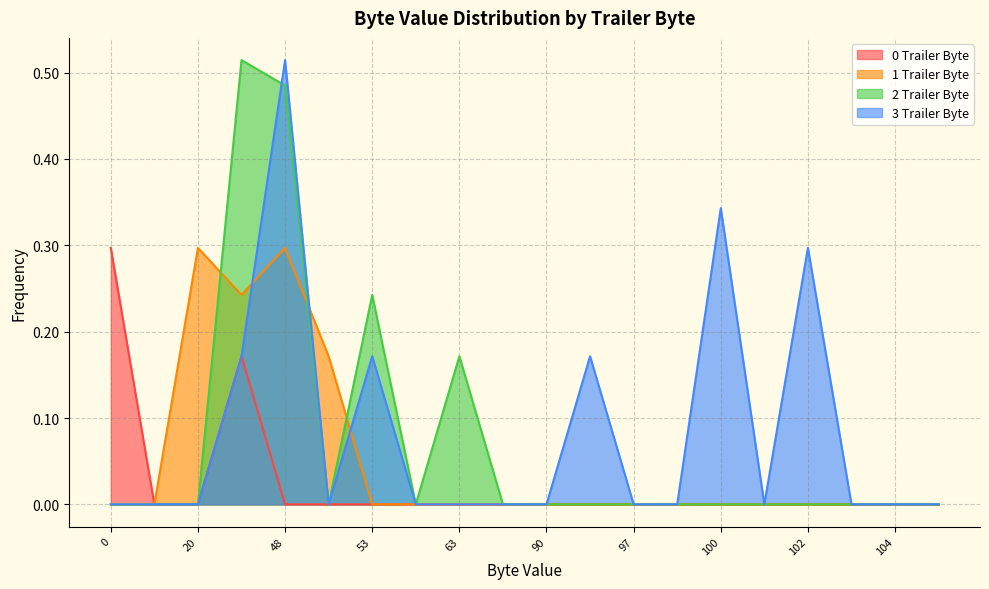

Reading right to left, transcribe all the data shown in this chart.

0 Trailer Byte: 0.0	0.0	0.0	0.0	0.0	0.0	0.0	0.0	0.0	0.0	0.0	0.0	0.0	0.0	0.0	0.0	0.2	0.0	0.0	0.3
1 Trailer Byte: 0.0	0.0	0.0	0.0	0.0	0.0	0.0	0.0	0.0	0.0	0.0	0.0	0.0	0.0	0.2	0.3	0.2	0.3	0.0	0.0
2 Trailer Byte: 0.0	0.0	0.0	0.0	0.0	0.0	0.0	0.0	0.0	0.0	0.0	0.2	0.0	0.2	0.0	0.5	0.5	0.0	0.0	0.0
3 Trailer Byte: 0.0	0.0	0.0	0.3	0.0	0.3	0.0	0.0	0.2	0.0	0.0	0.0	0.0	0.2	0.0	0.5	0.2	0.0	0.0	0.0